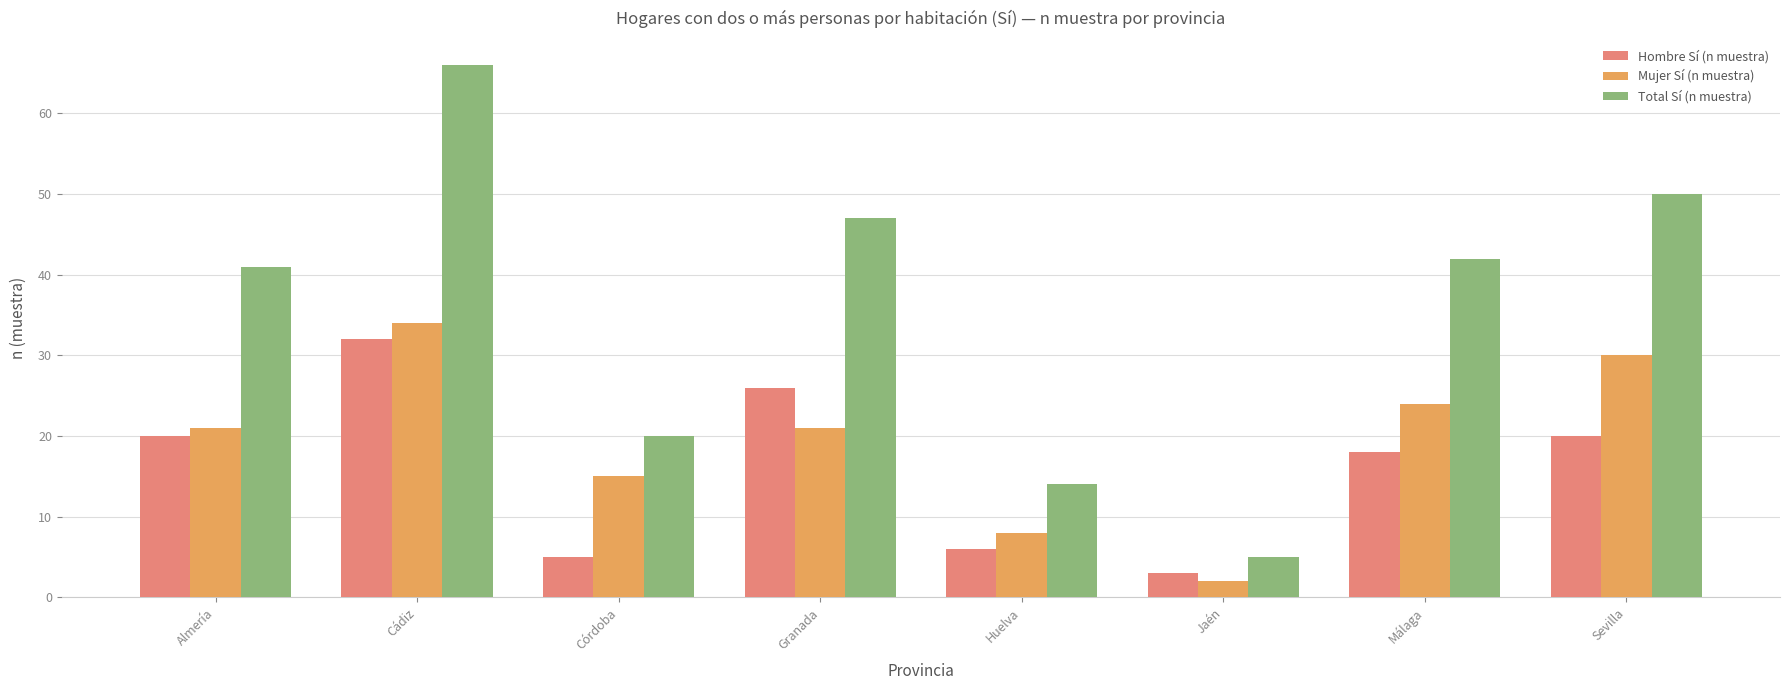

What position from the left is Córdoba?

3